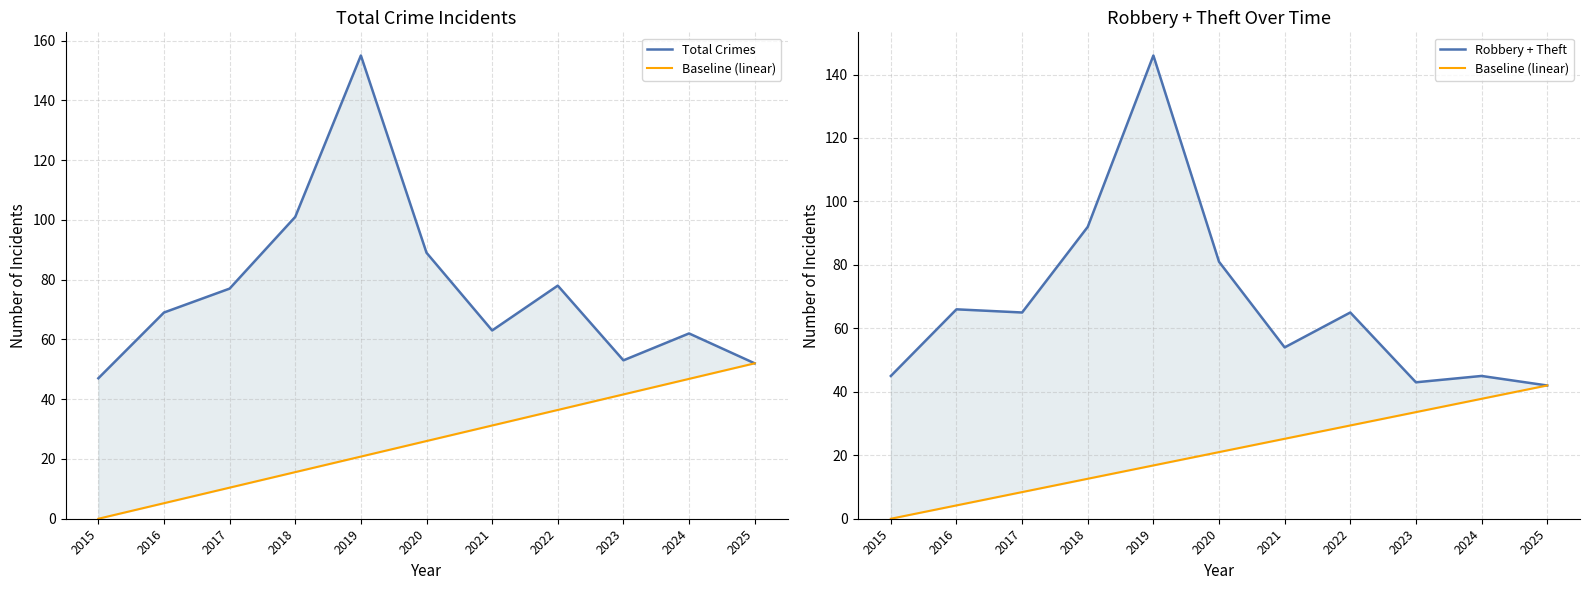

What is the maximum value shown in the chart?

155.0